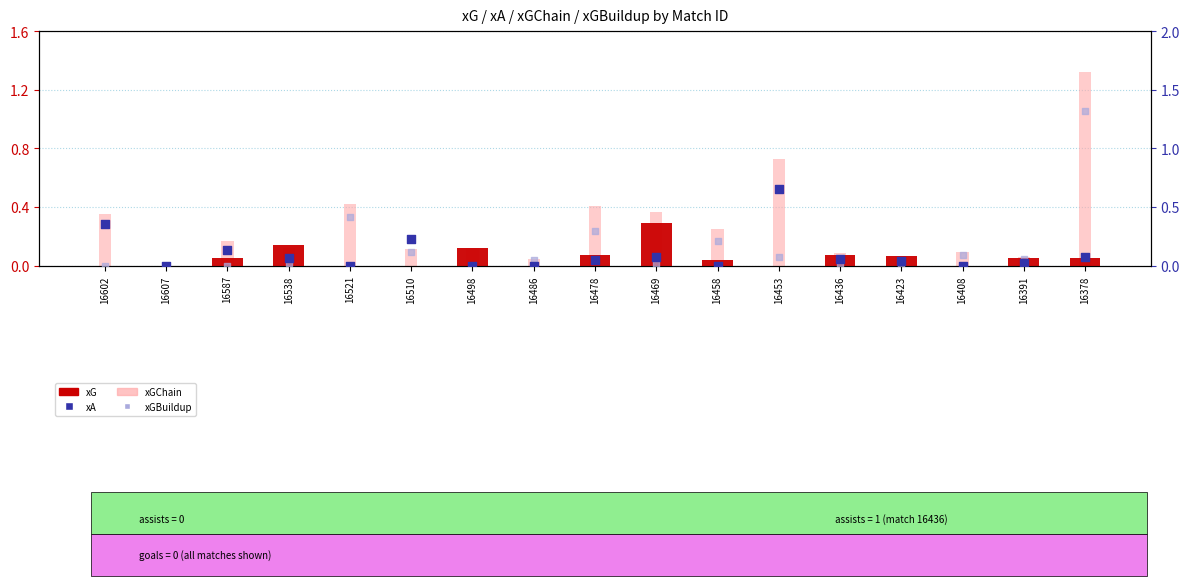

At which category is the sum across all series the highest?

16378